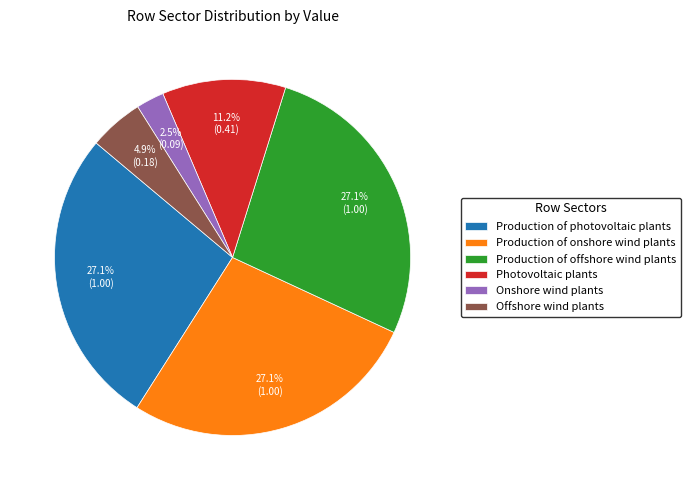

To the nearest percent, what percentage of the pie is Production of offshore wind plants?

27%